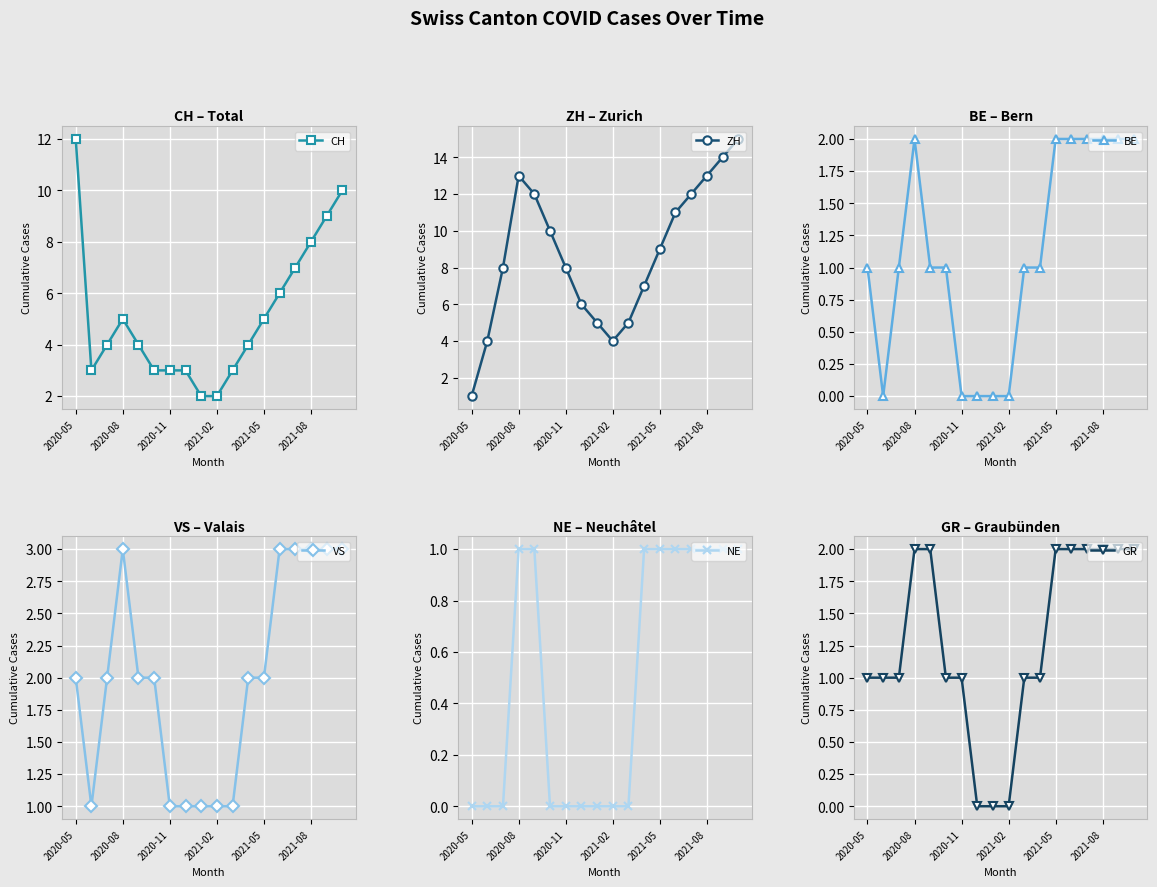

How many data points does each series have?

18